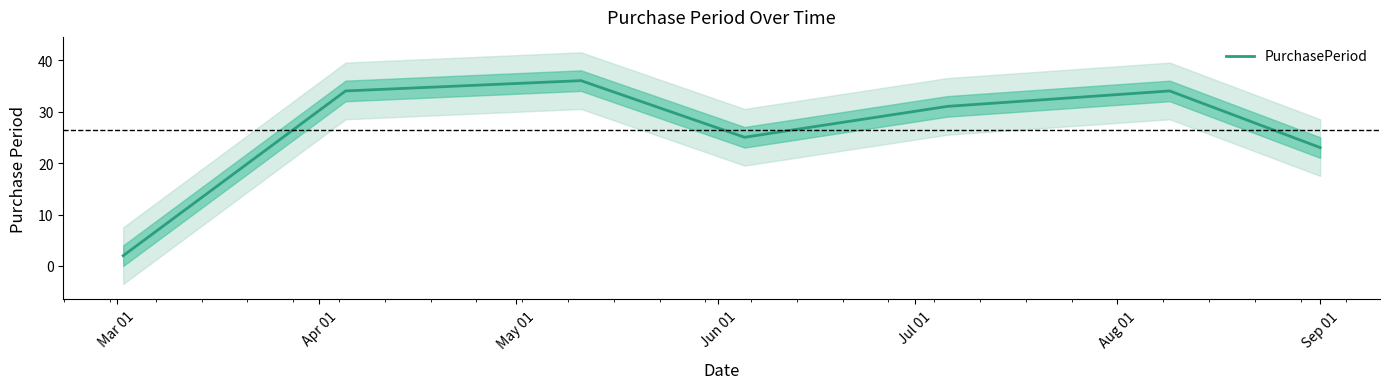

What is the maximum value for PurchasePeriod?

36